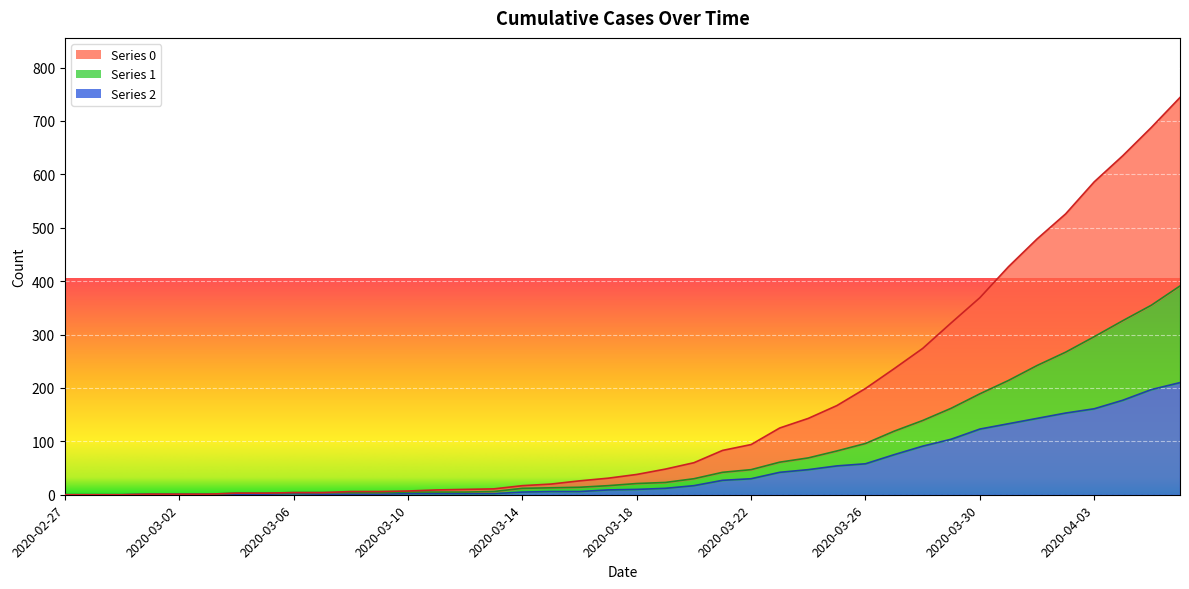

What is the difference between the 0 values at 2020-03-02 and 2020-03-20?

59